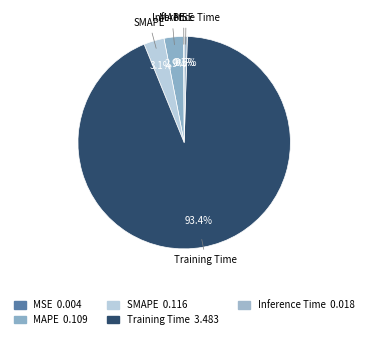

Does Inference Time account for over 50% of the chart?

No